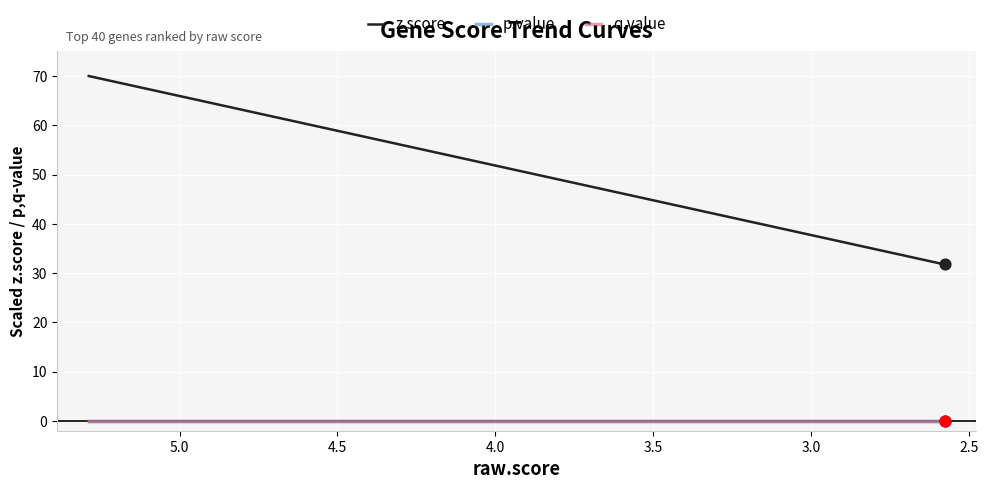

Which series has the largest total across all categories?

z.score